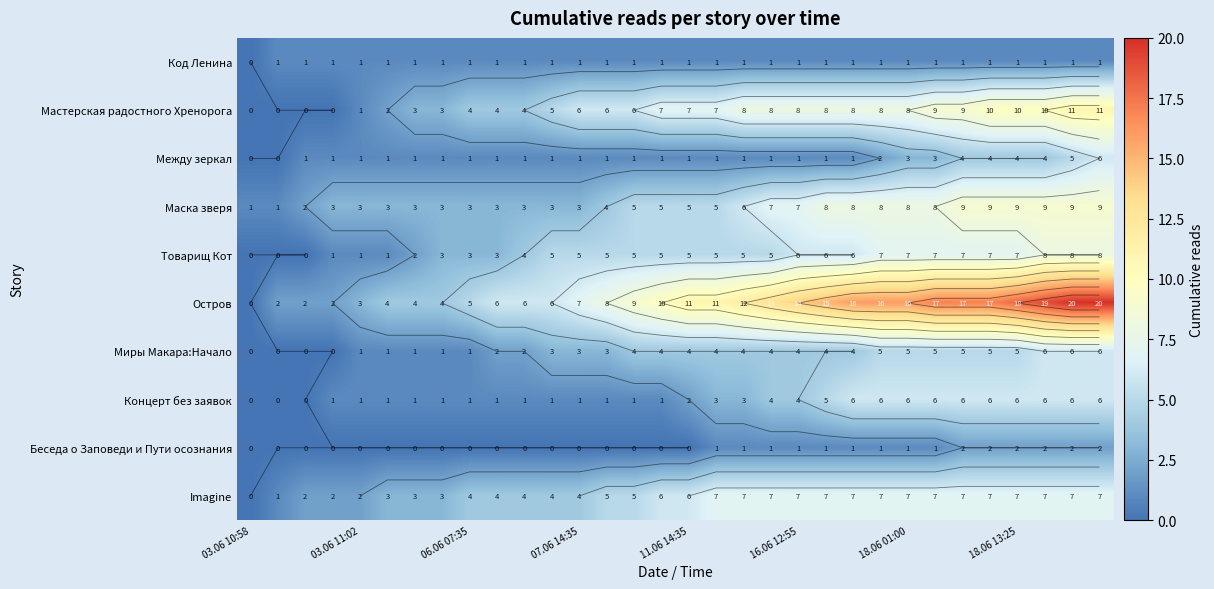

True or false: Товарищ Кот has a value of 8 at 16.06 12:55.

False